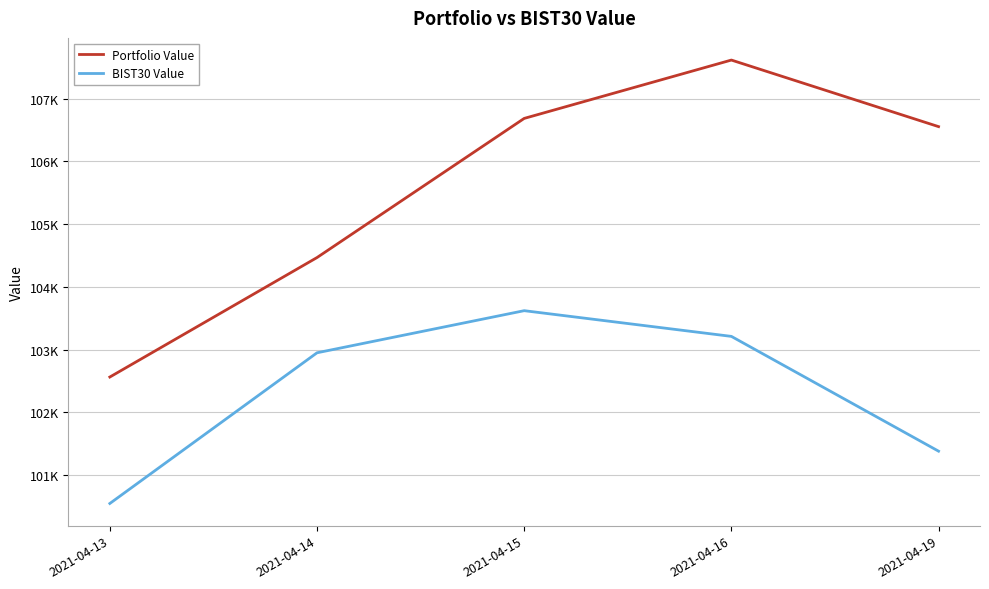

What are all the series names shown in the legend?

Portfolio Value, BIST30 Value